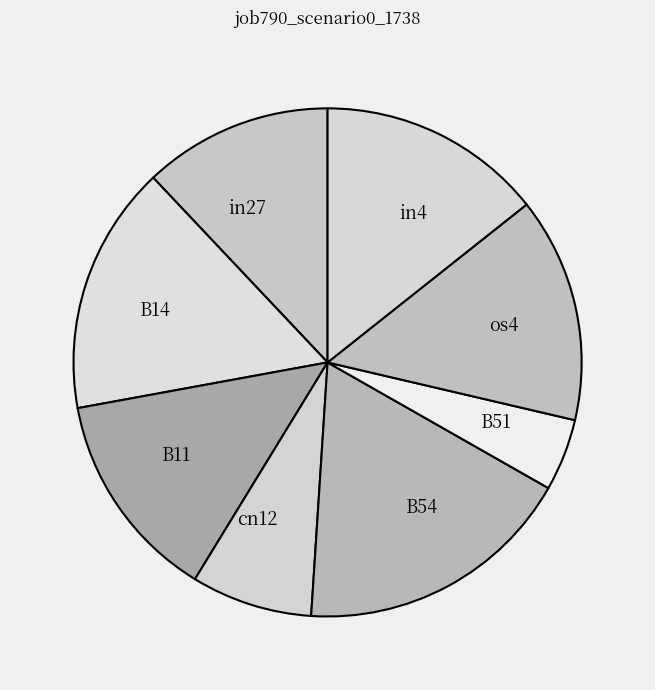

Which category has the biggest portion of the pie?

B54